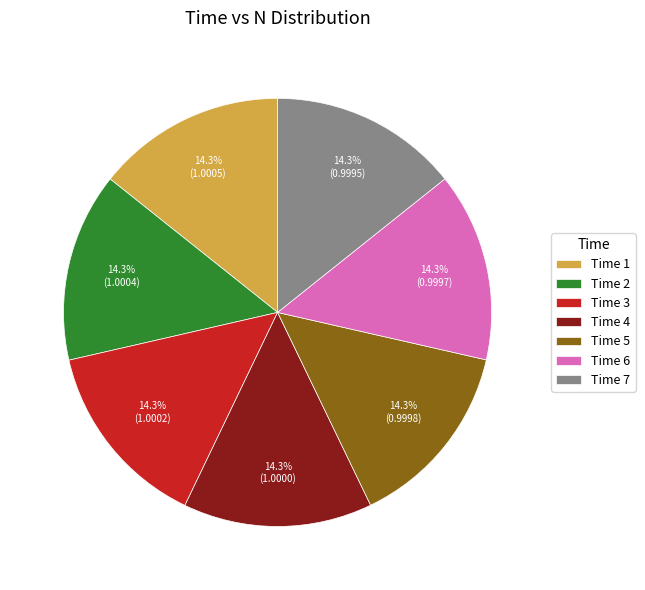

To the nearest percent, what is the average slice percentage?

14%